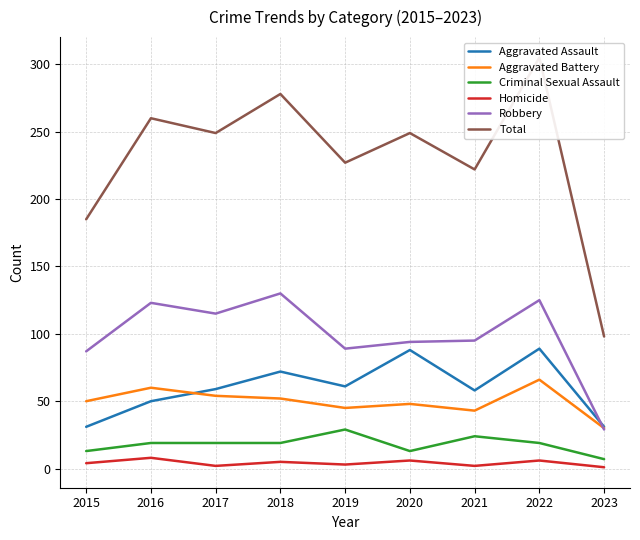

How many interior local peaks does the Homicide series have?

4